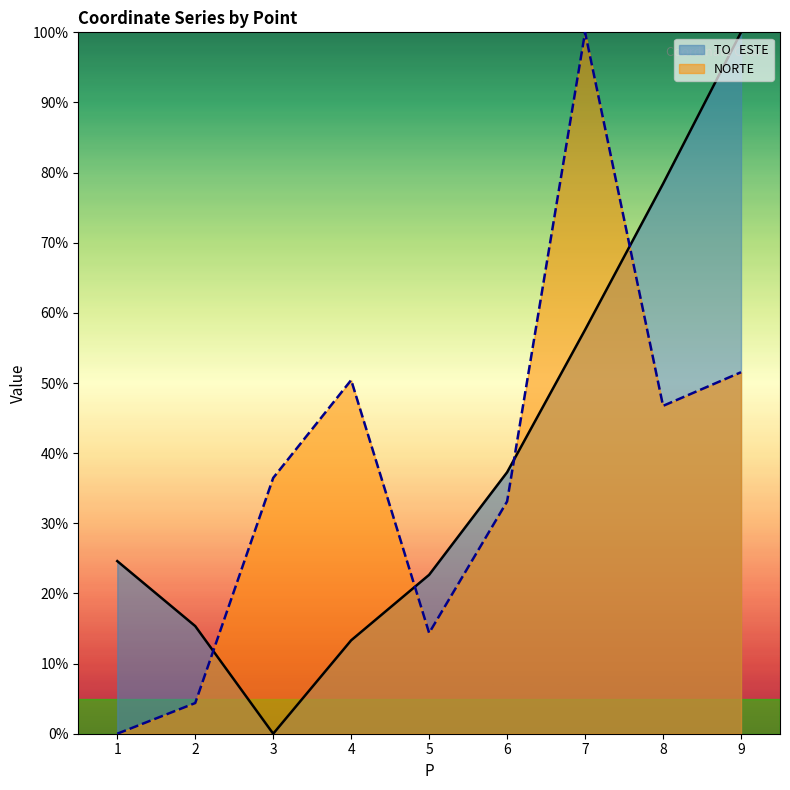

What is the difference between the NORTE values at 9 and 3?

15.1